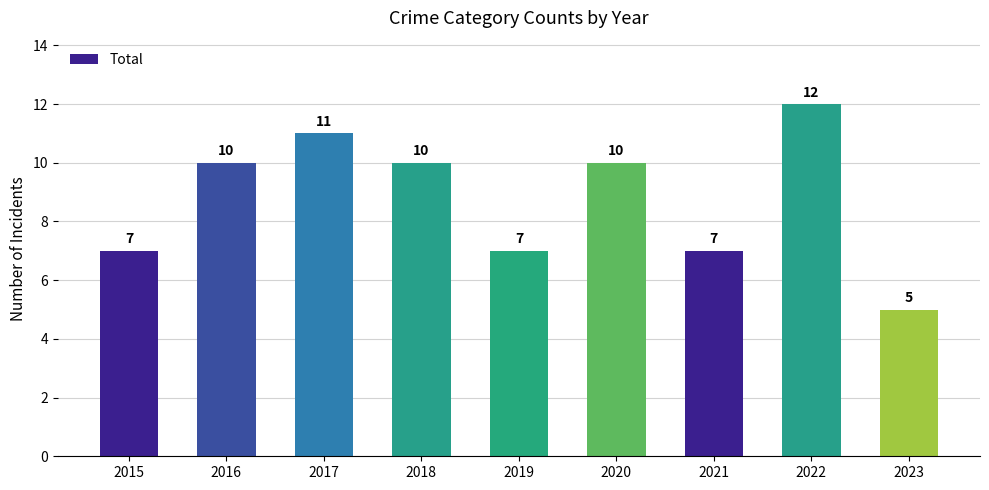

How many values are between 7 and 10?

6